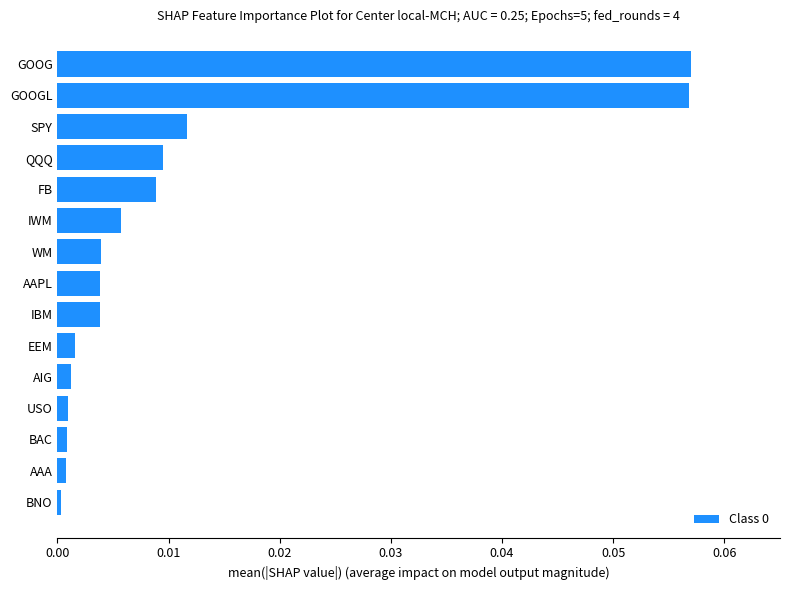

Which has a higher value, GOOGL or QQQ?

GOOGL